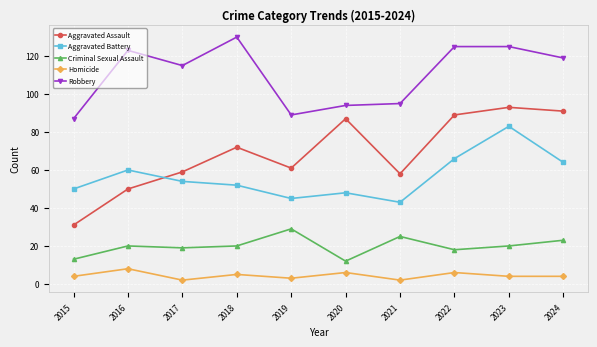

At how many categories does at least one series exceed 112?

6